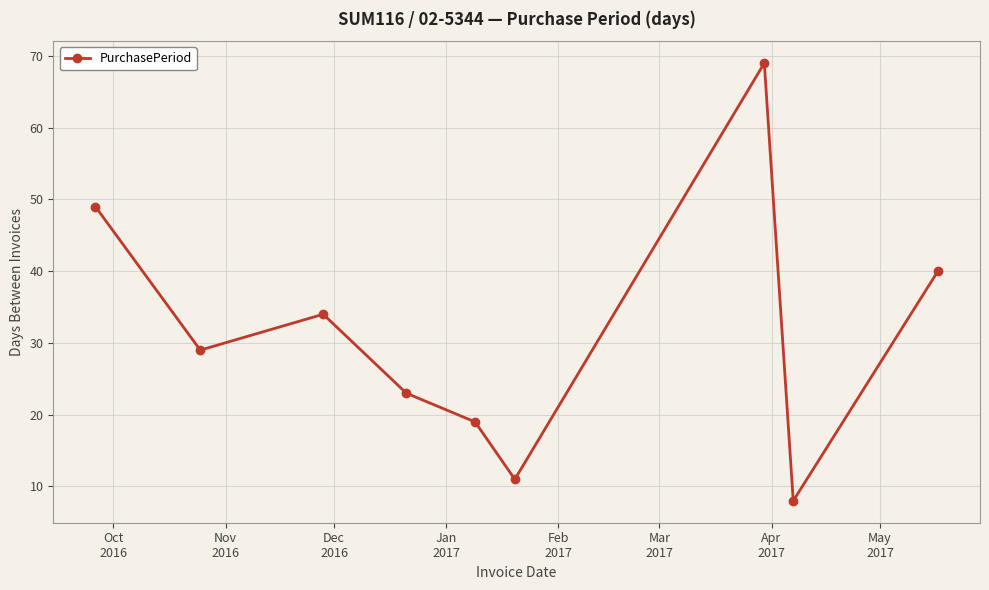

What is the minimum value shown in the chart?

8